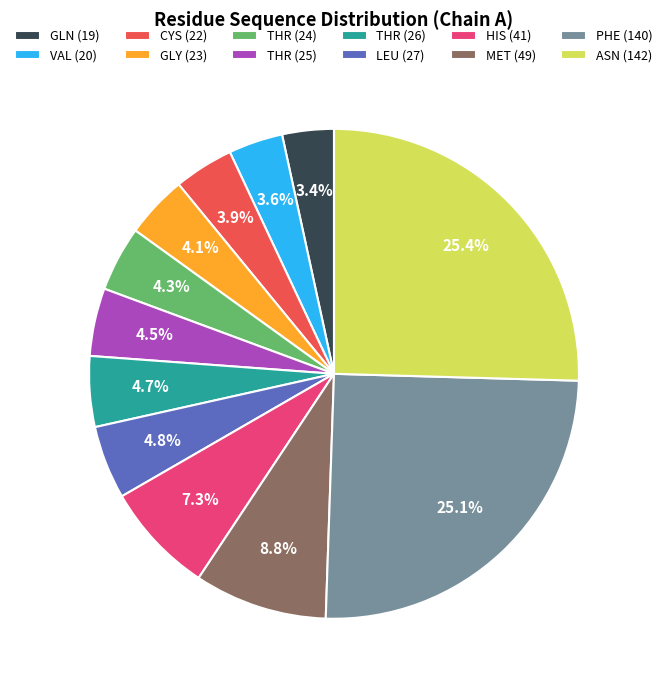

Is the sum of THR (25) and ASN (142) greater than half?

No